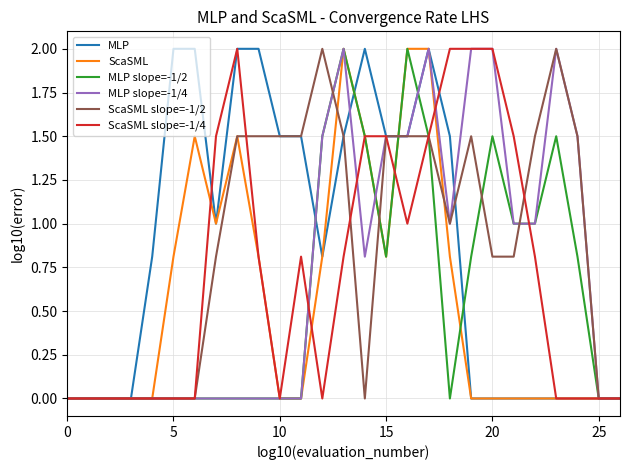

Does the chart display data point markers on the line(s)?

No